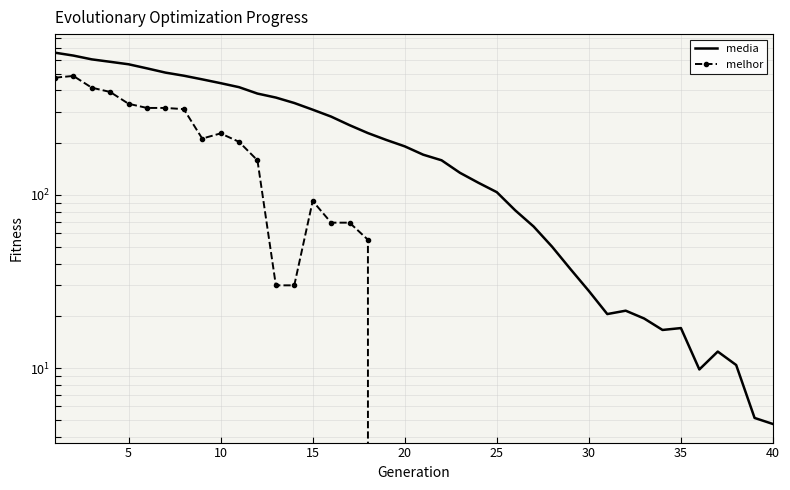

True or false: media and melhor cross at least once.

False